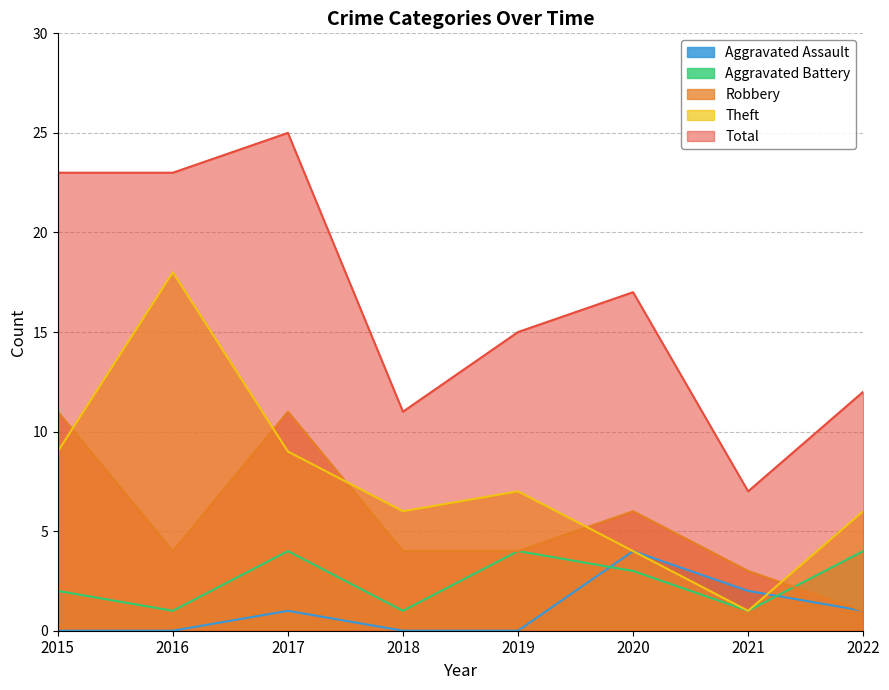

What is the total value across all series at 2022?

24